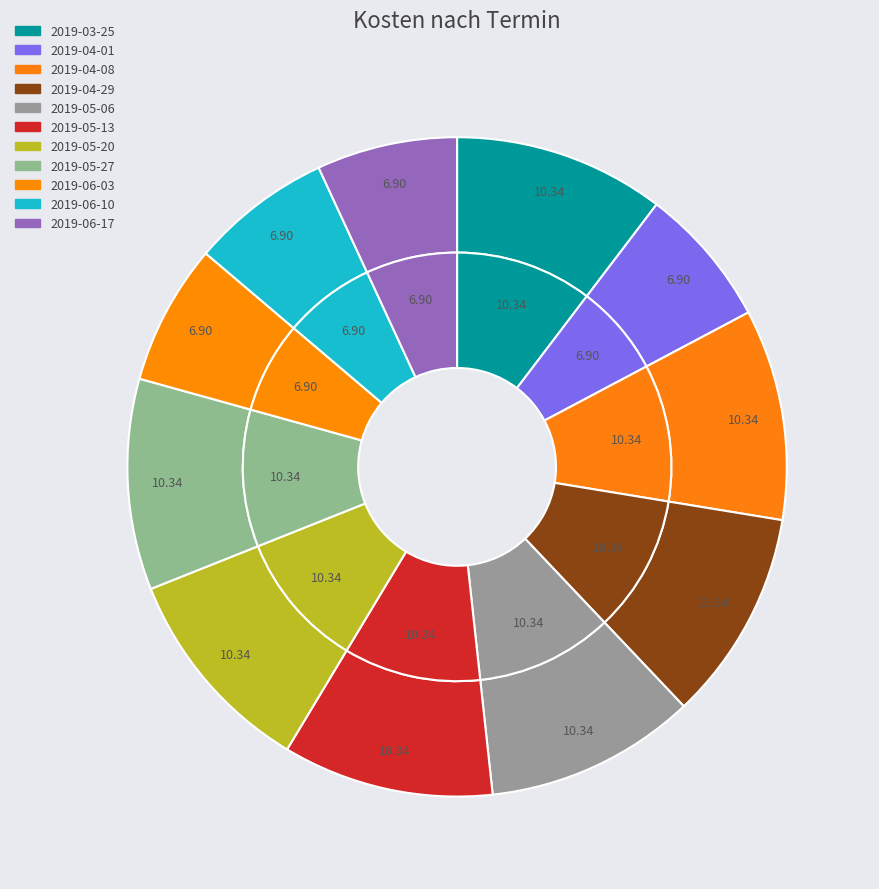

Does 2019-05-06 account for over 50% of the chart?

No